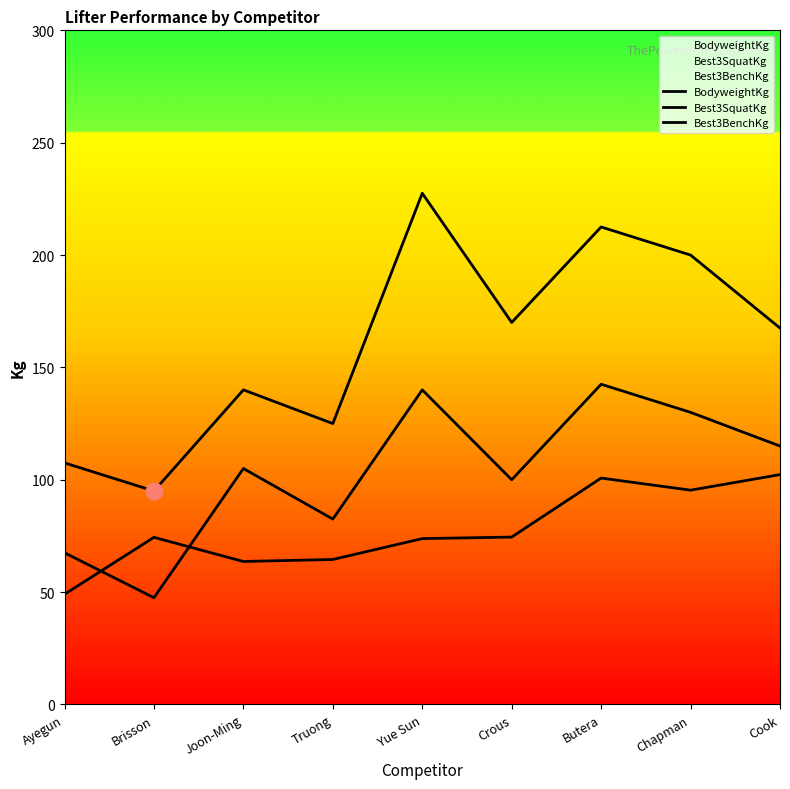

What is the sum of the BodyweightKg values at Joon-Ming and Cook?

165.9